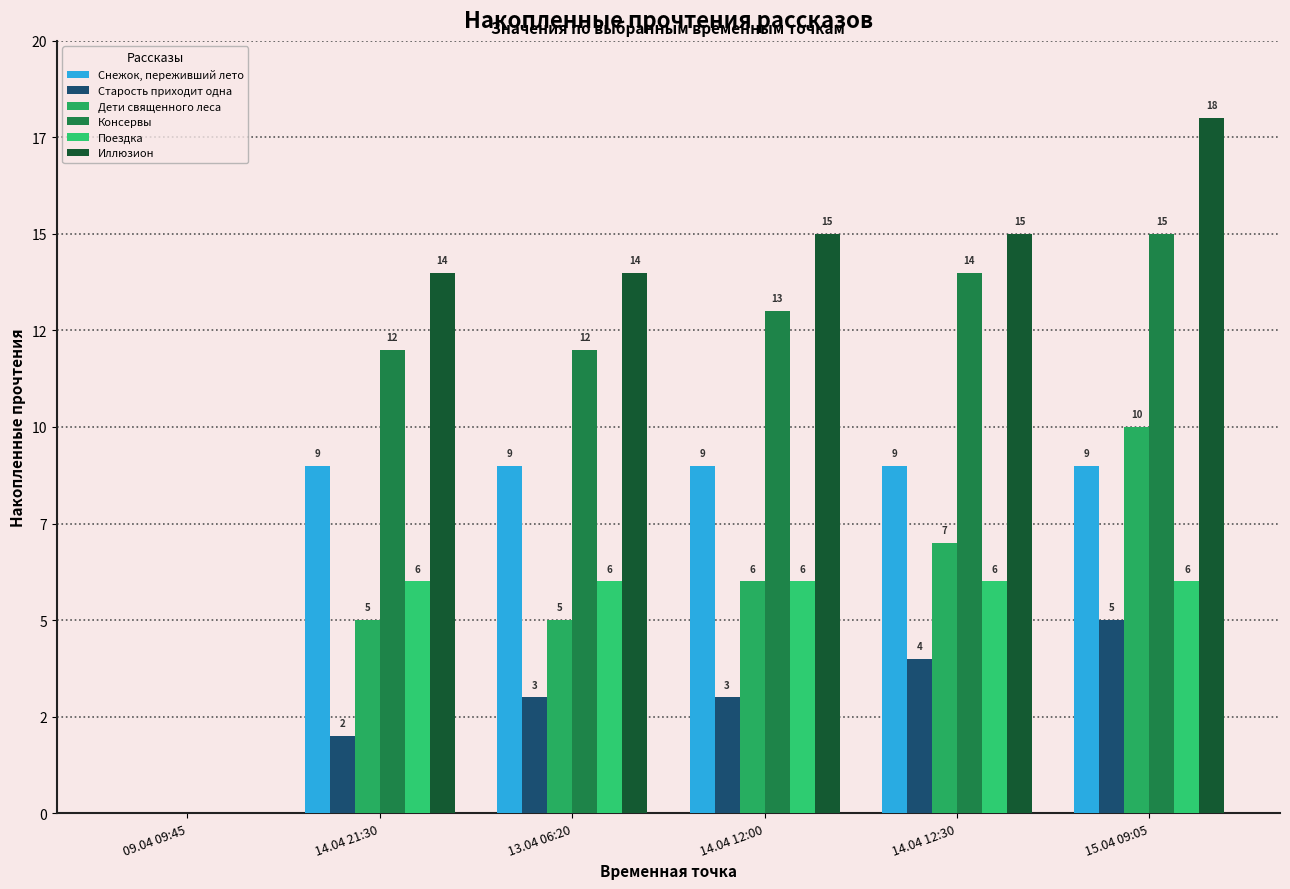

Does the chart contain stacked bars?

No